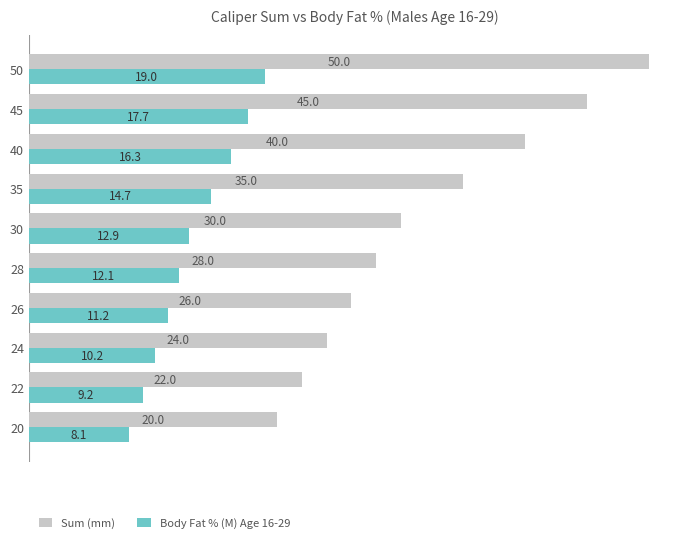

The value of Body Fat % (M) Age 16-29 at 30 is 12.9. True or false?

True